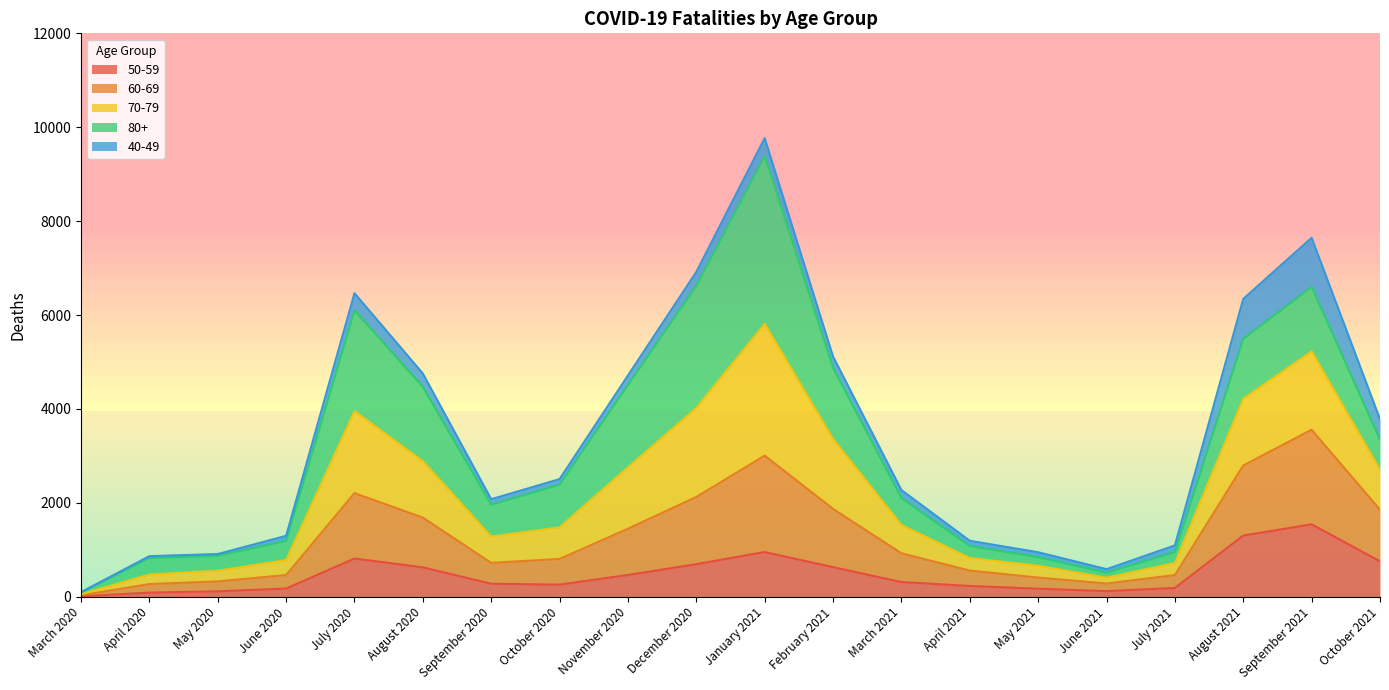

Between July 2020 and September 2020, which is larger?

July 2020